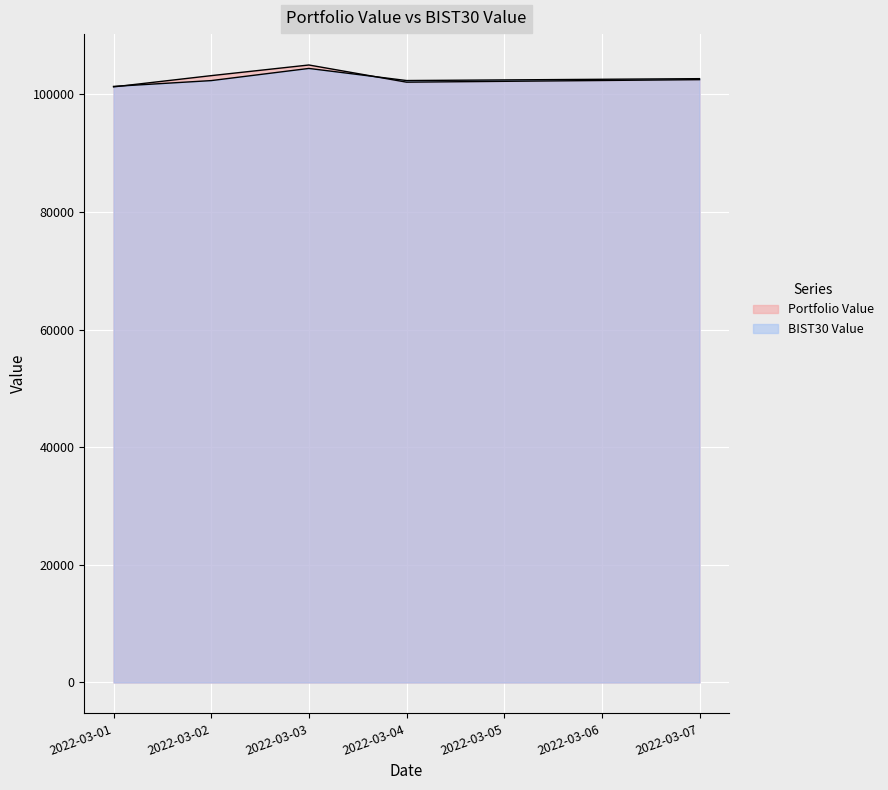

What is the difference between the highest and lowest values at 2022-03-02?

842.3